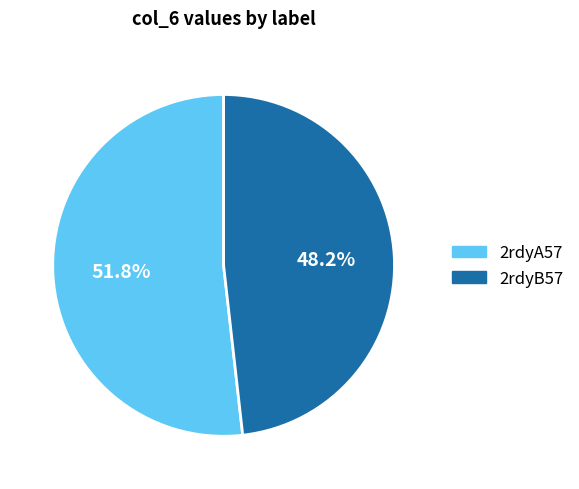

Rank the categories by value from highest to lowest.

2rdyA57, 2rdyB57